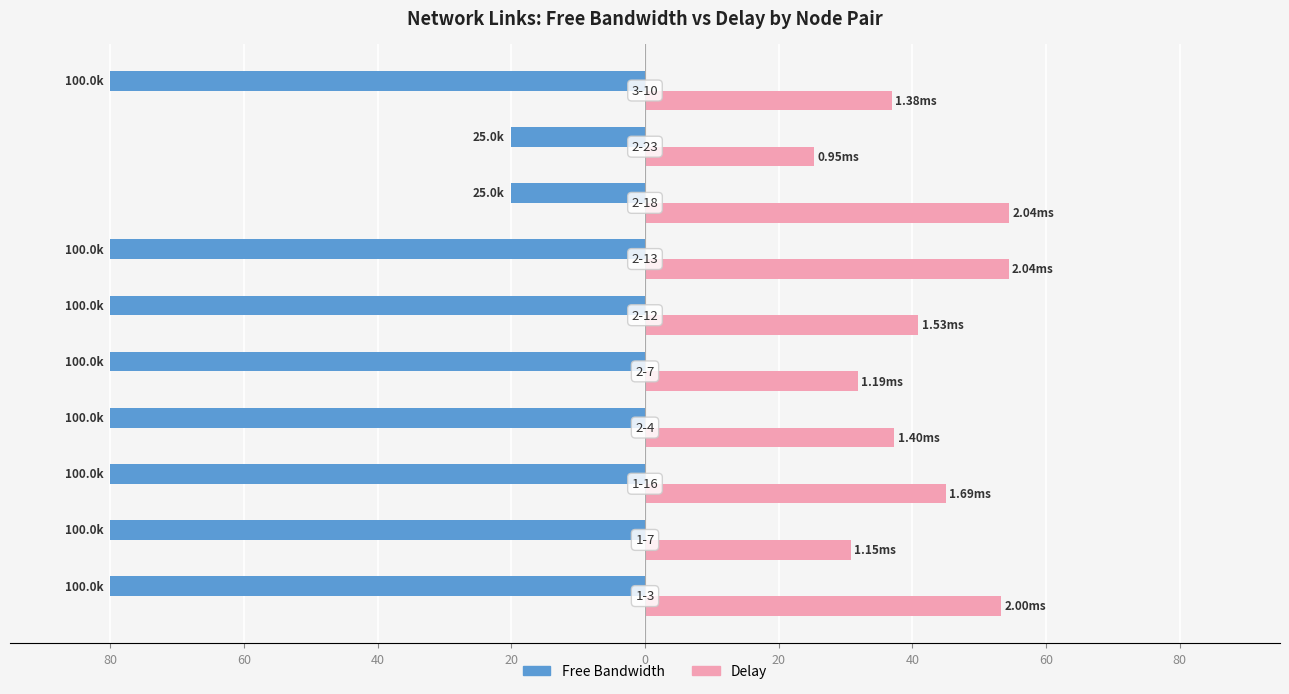

True or false: Free Bandwidth (scaled) has a value of -26.1 at 60.

False